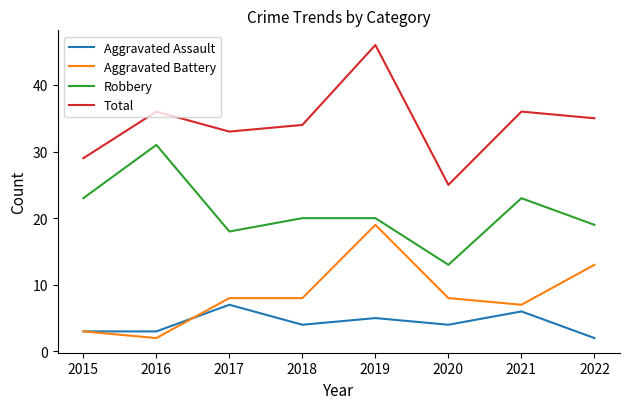

True or false: Robbery and Aggravated Battery cross at least once.

False